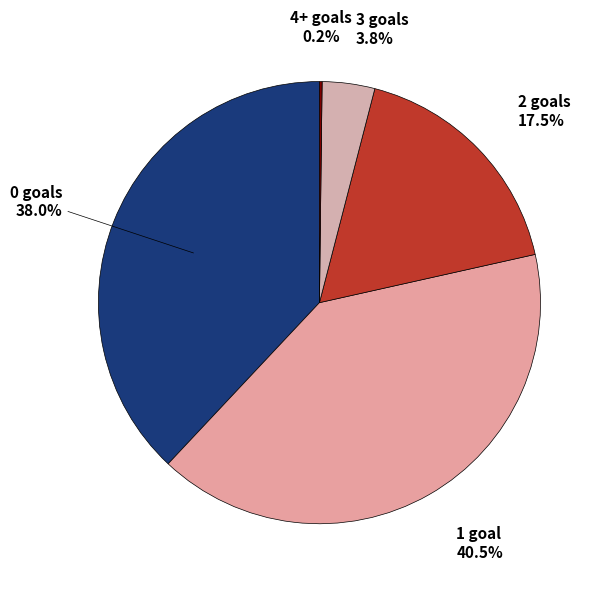

Count the number of slices in the pie.

5